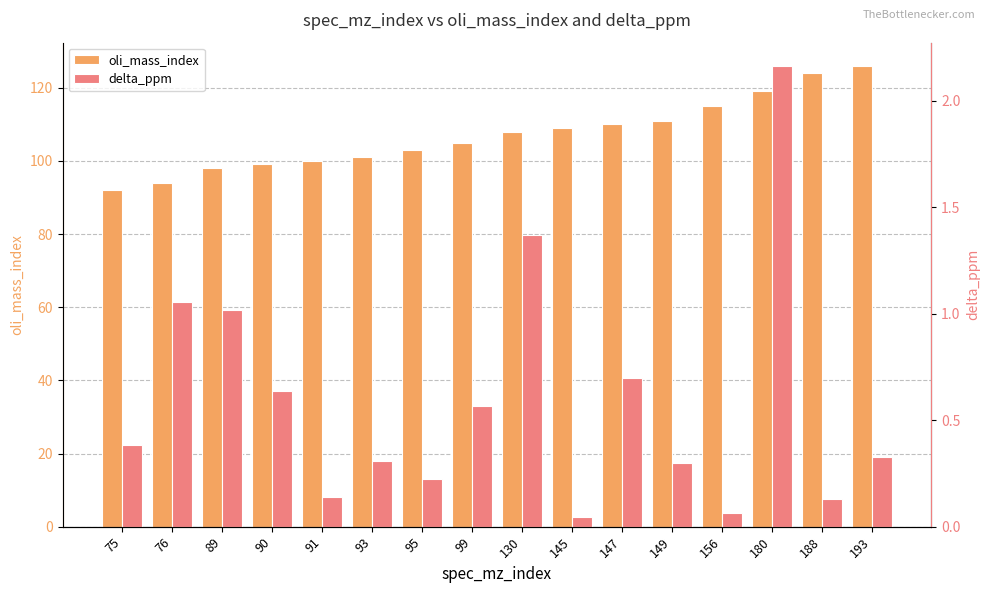

How many bars are there in total?

32